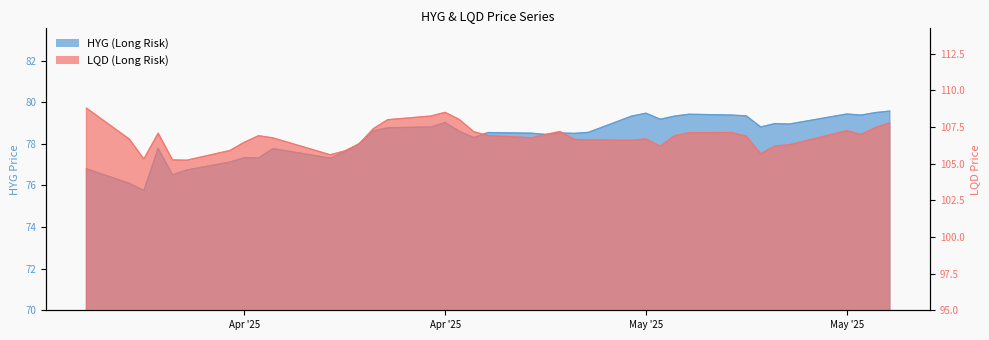

At 2025-04-21, list the series in order from smallest to largest.

HYG (Long Risk), LQD (Long Risk)